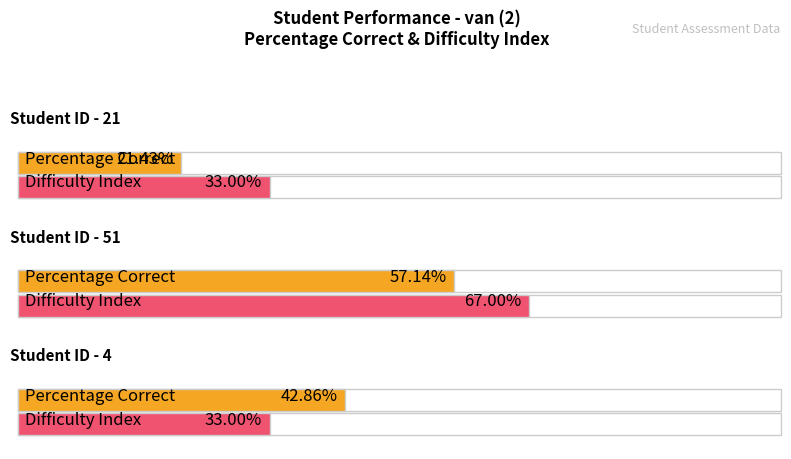

What is the difference between the highest and lowest values at 21?

0.1